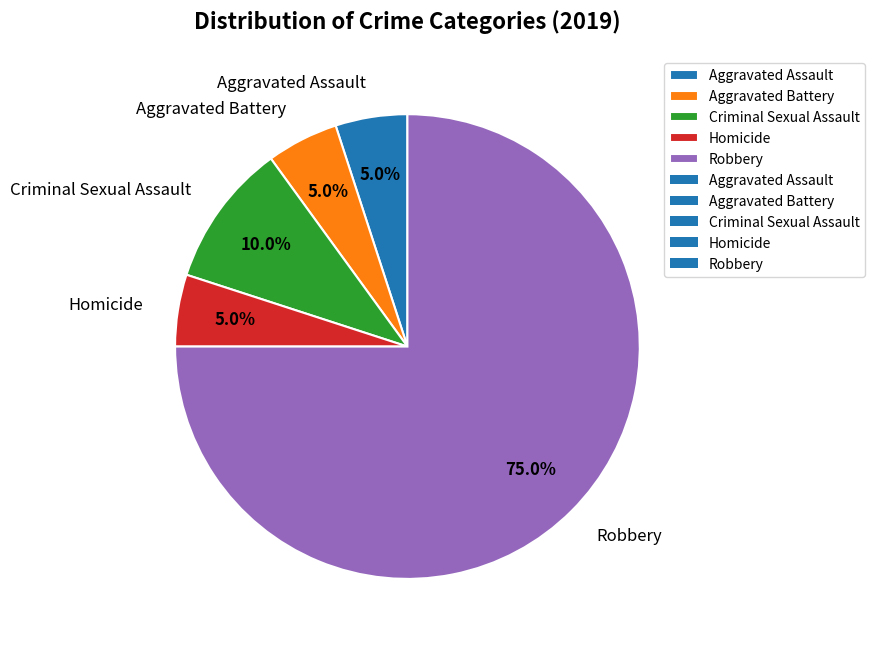

What is the ratio of the value at Criminal Sexual Assault to the value at Aggravated Battery?

2.0